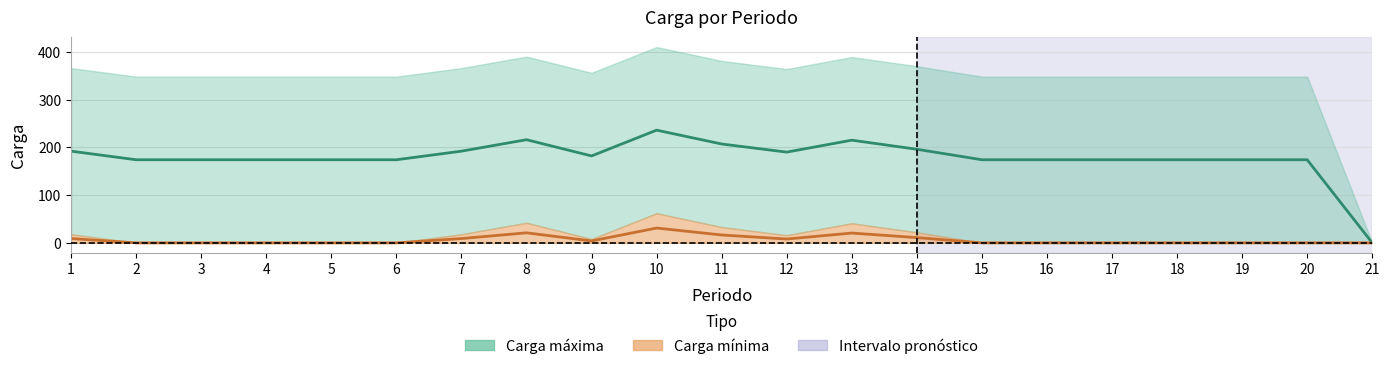

At 17, list the series in order from smallest to largest.

Carga mínima, Carga máxima